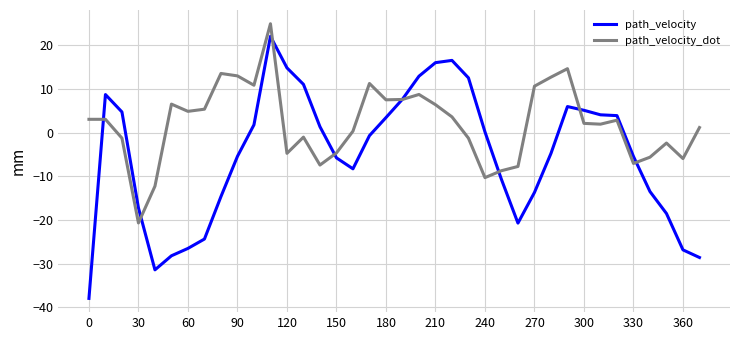

Rank the series by their average value, from highest to lowest.

path_velocity_dot, path_velocity